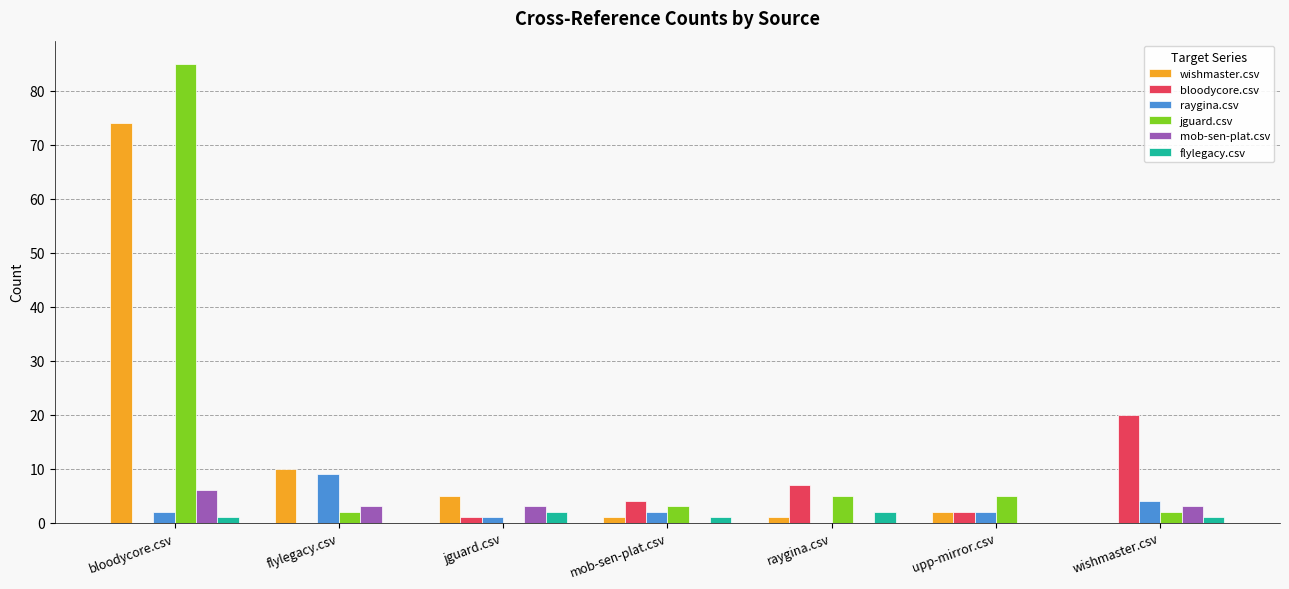

Reading left to right, what are all the values shown in this chart?

wishmaster.csv: 74	10	5	1	1	2	0
bloodycore.csv: 0	0	1	4	7	2	20
raygina.csv: 2	9	1	2	0	2	4
jguard.csv: 85	2	0	3	5	5	2
mob-sen-plat.csv: 6	3	3	0	0	0	3
flylegacy.csv: 1	0	2	1	2	0	1